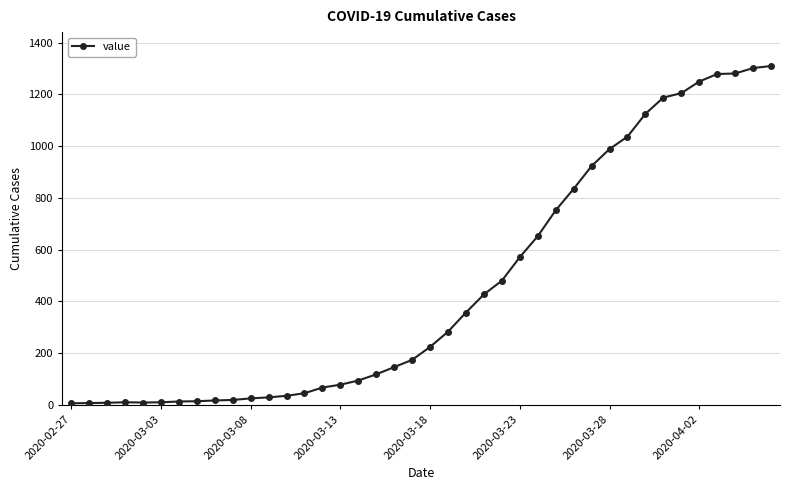

What is the sum of all values?

18394